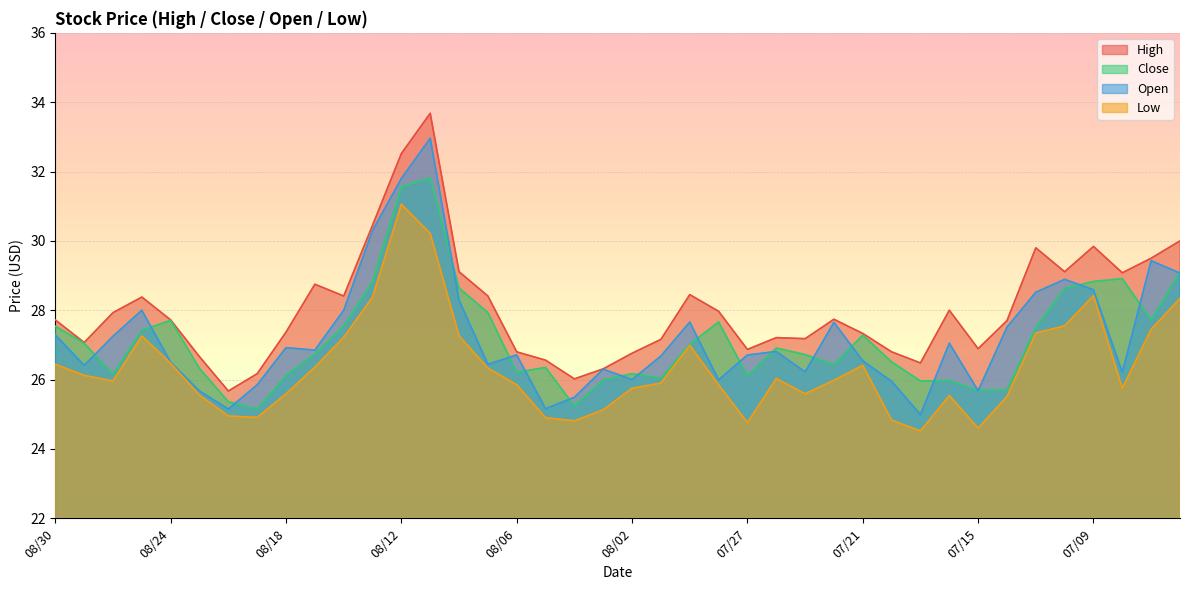

What is the average value of the High series?

28.0